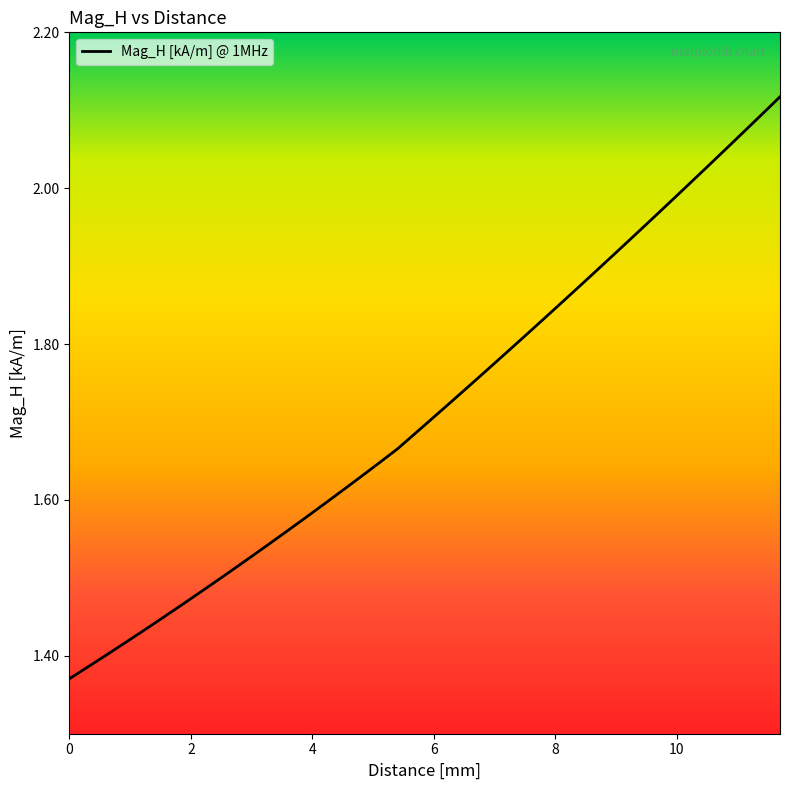

What is the difference between the maximum and minimum values?

0.7